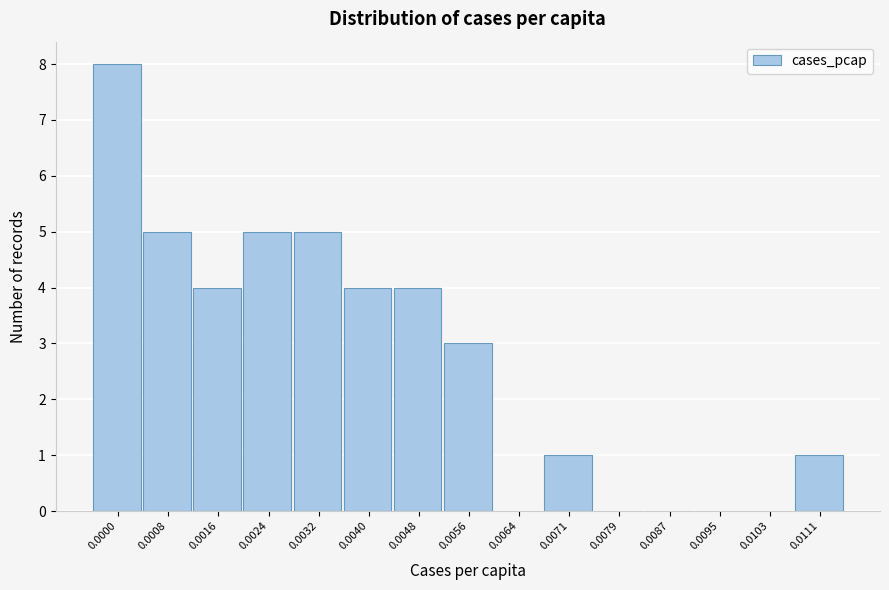

Reading right to left, extract all data points from this chart.

0.0111=1	0.0103=0	0.0095=0	0.0087=0	0.0079=0	0.0071=1	0.0064=0	0.0056=3	0.0048=4	0.0040=4	0.0032=5	0.0024=5	0.0016=4	0.0008=5	0.0000=8